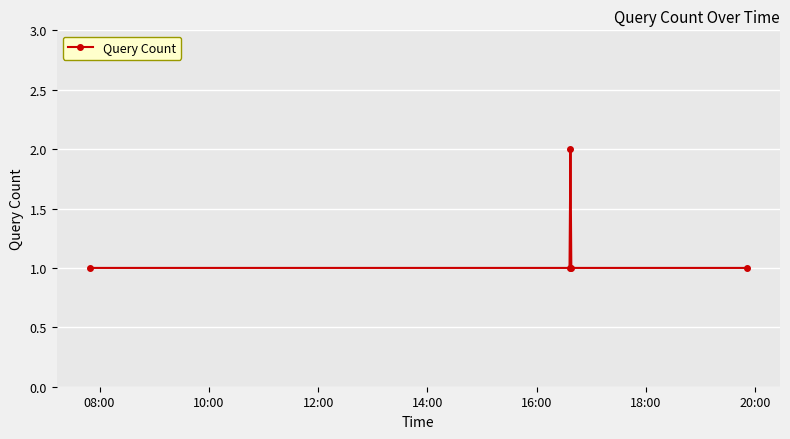

How many points are higher than both their immediate neighbors (excluding endpoints)?

1